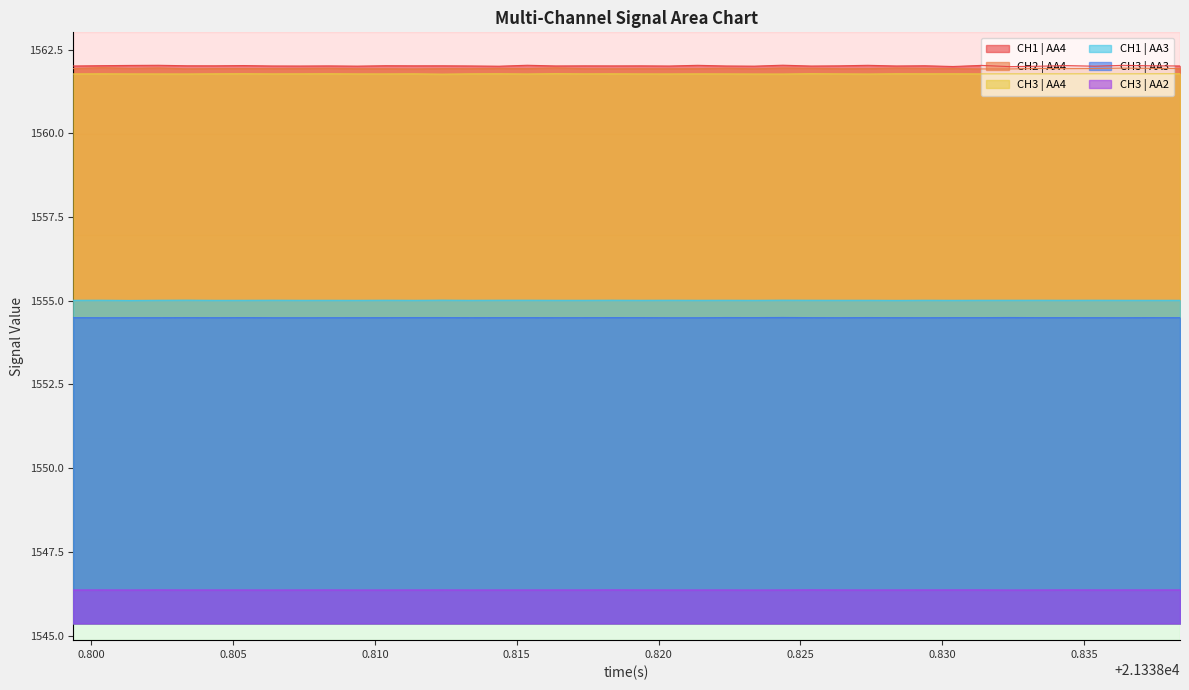

True or false: CH3 | AA2 and CH3 | AA4 cross at least once.

False